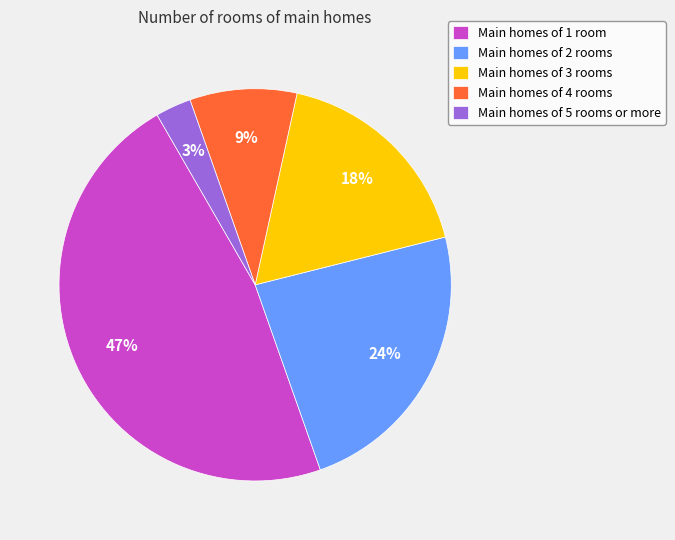

True or false: Main homes of 4 rooms accounts for 9% of the total.

True